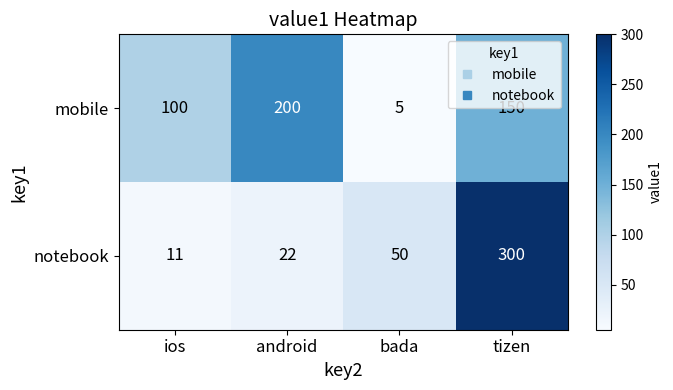

Is it true that mobile equals 5 at bada?

True